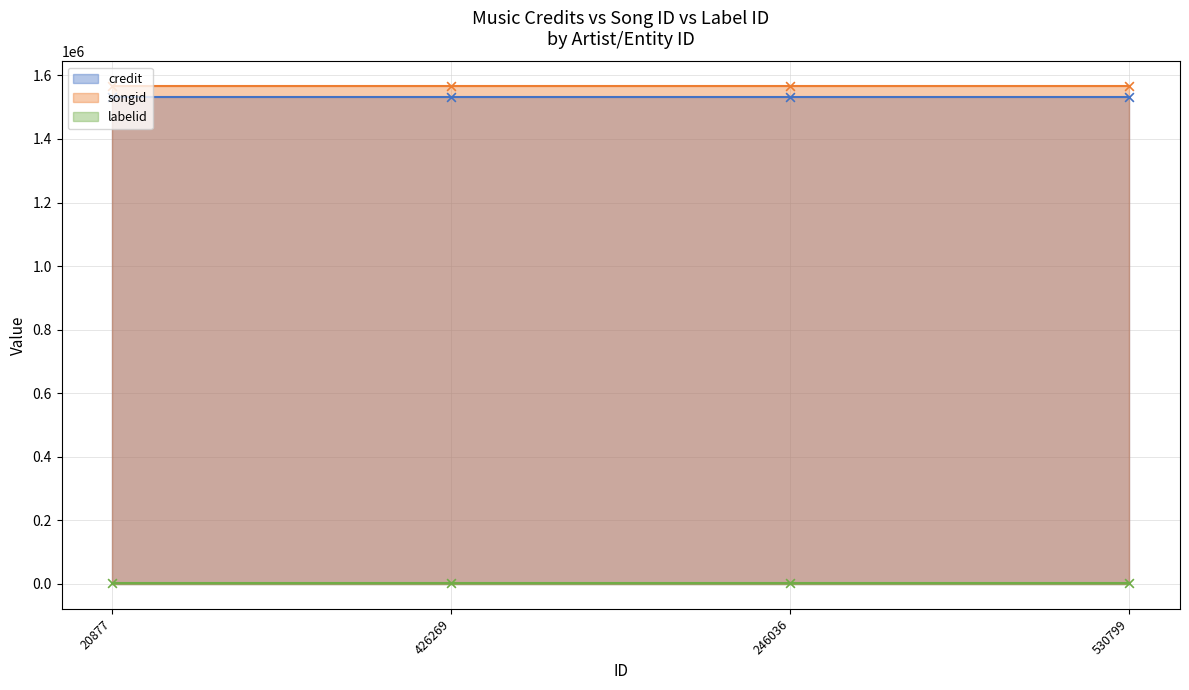

Is the value of songid at 20877 greater than the value of labelid at 426269?

Yes